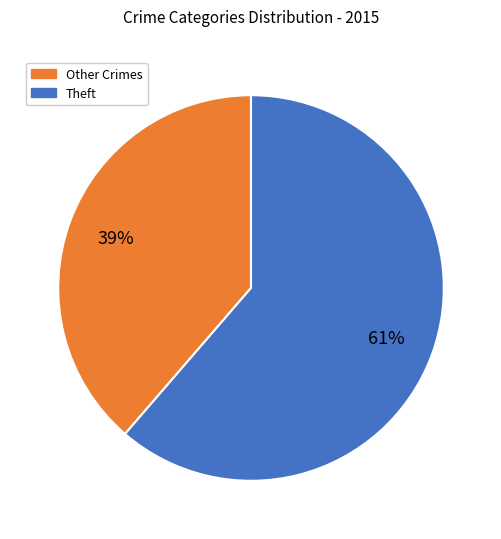

Is it true that Theft is 48% of the pie?

False